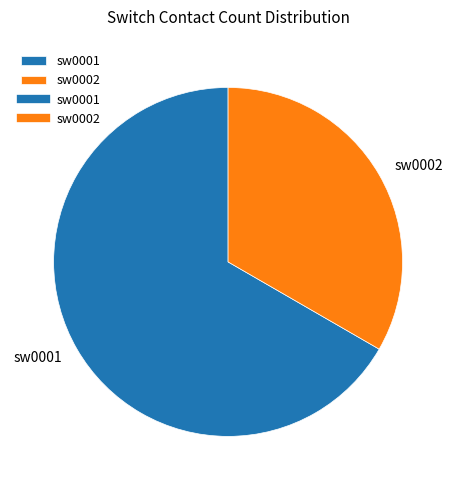

Which has a higher value, sw0002 or sw0001?

sw0001